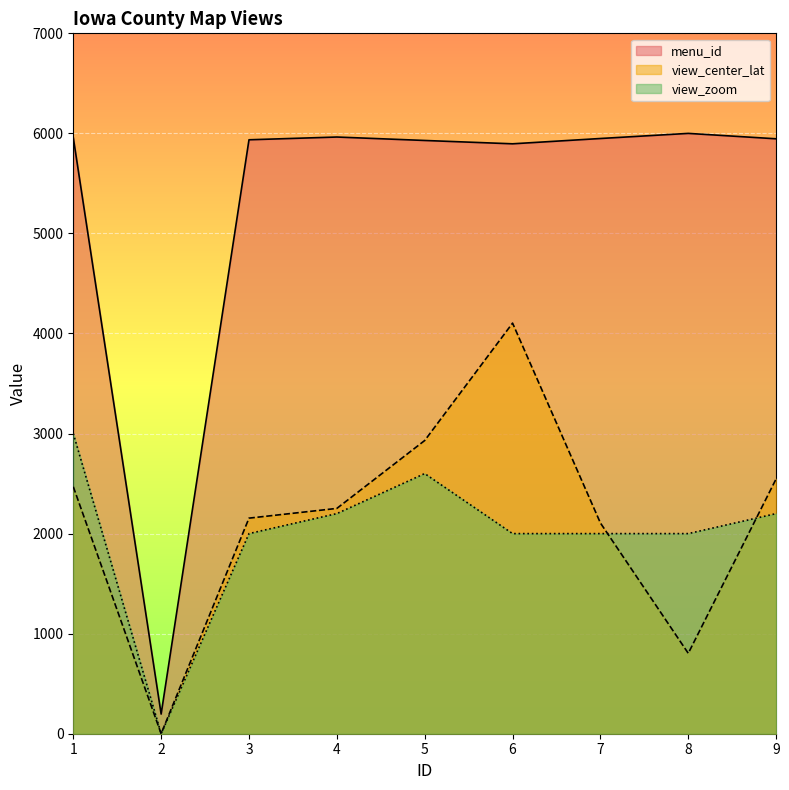

True or false: view_zoom and menu_id intersect in this chart.

False